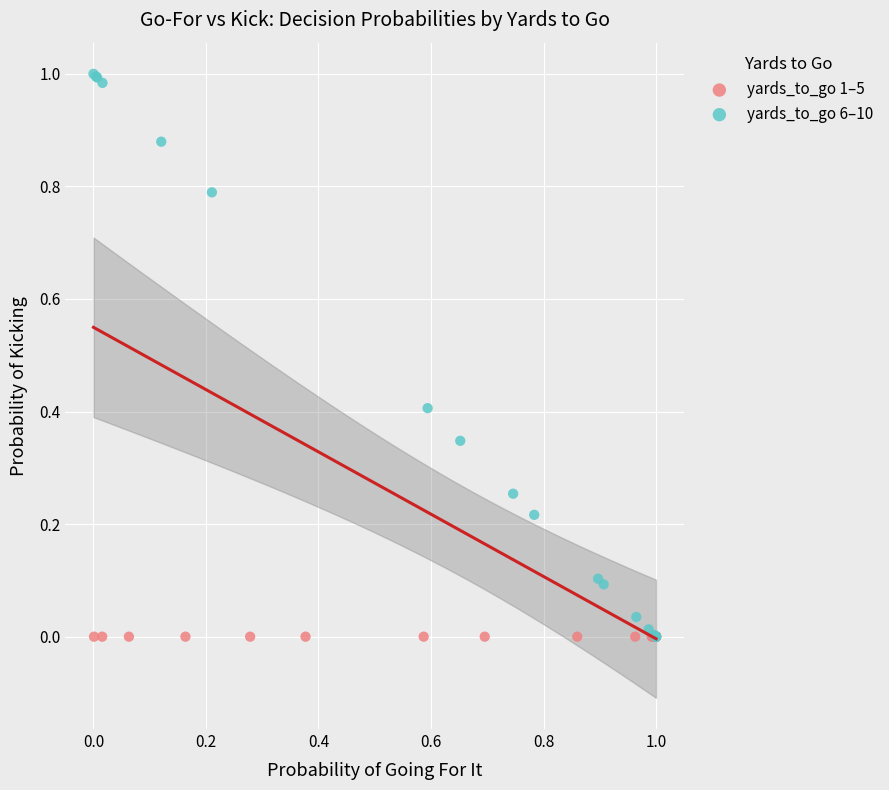

Which series reaches the maximum Y coordinate?

yards_to_go 6–10